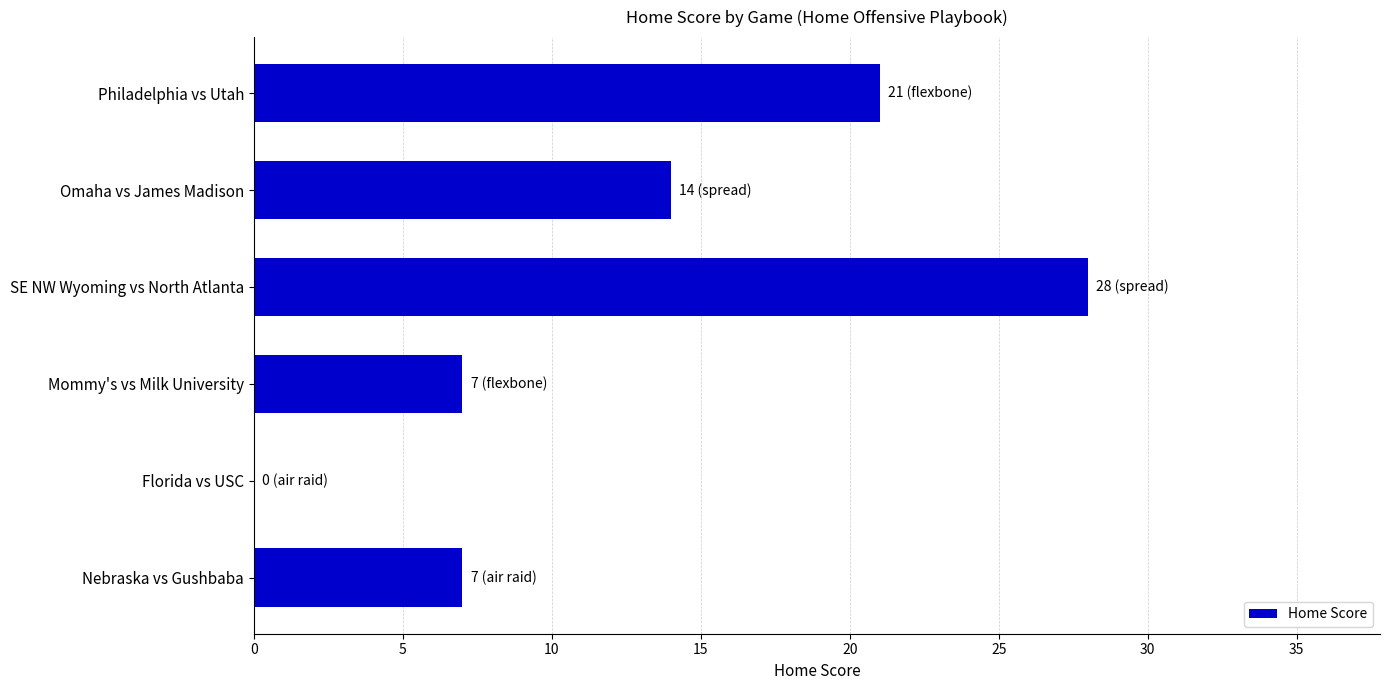

Reading bottom to top, extract all data points from this chart.

Nebraska vs Gushbaba=7	Florida vs USC=0	Mommy's vs Milk University=7	SE NW Wyoming vs North Atlanta=28	Omaha vs James Madison=14	Philadelphia vs Utah=21